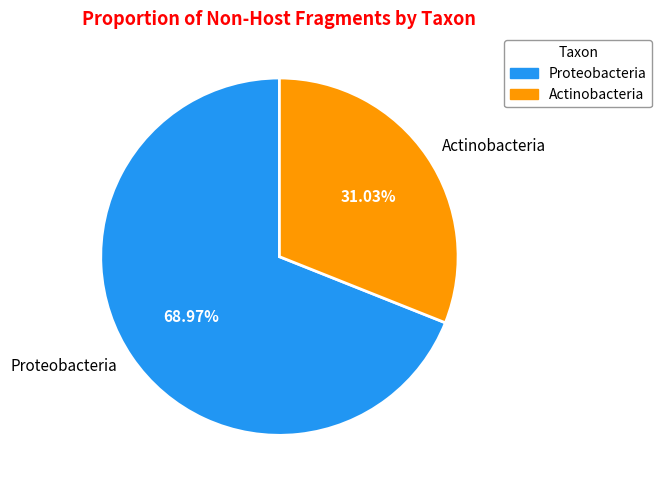

To the nearest percent, what is the average slice percentage?

50%